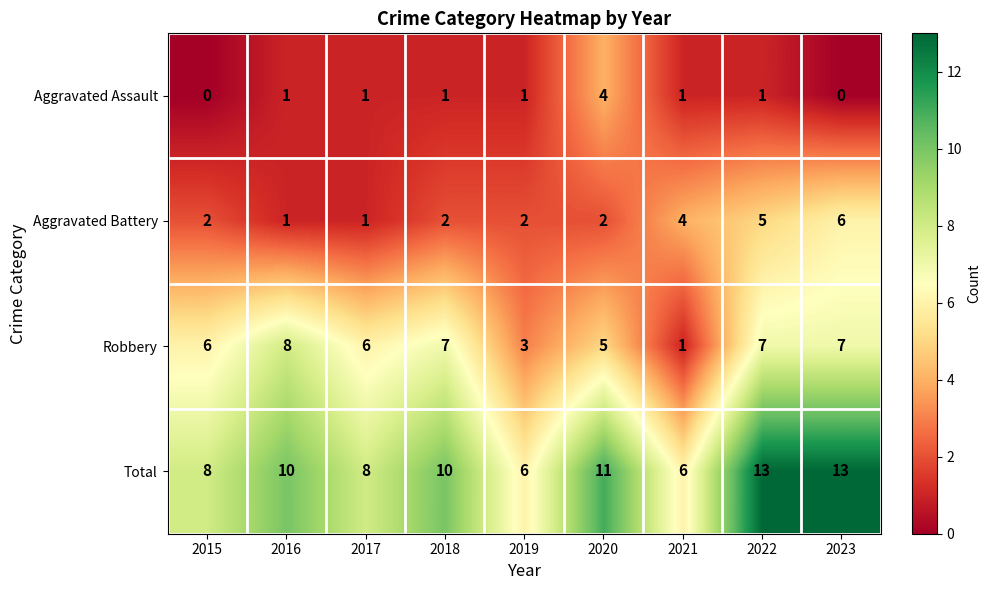

List the series in order of their overall mean, highest first.

Total, Robbery, Aggravated Battery, Aggravated Assault